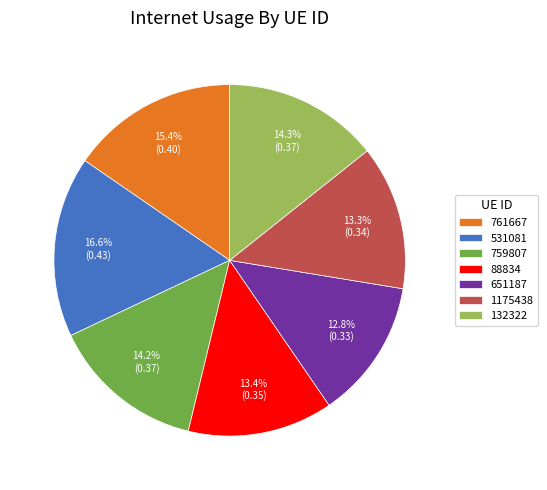

Is there any slice that represents more than half of the pie?

No